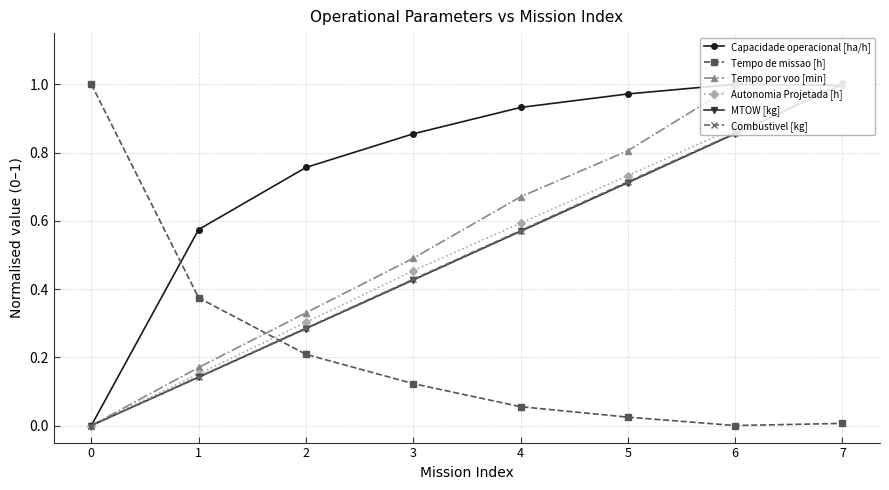

The value of Autonomia Projetada [h] at 6 is 1.6. True or false?

False